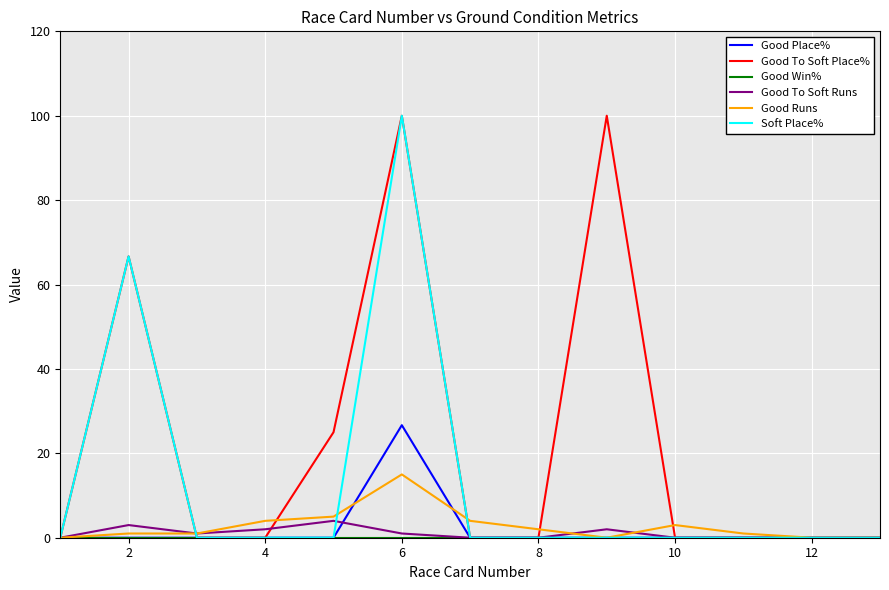

What is the average value of the Good To Soft Runs series?

1.0